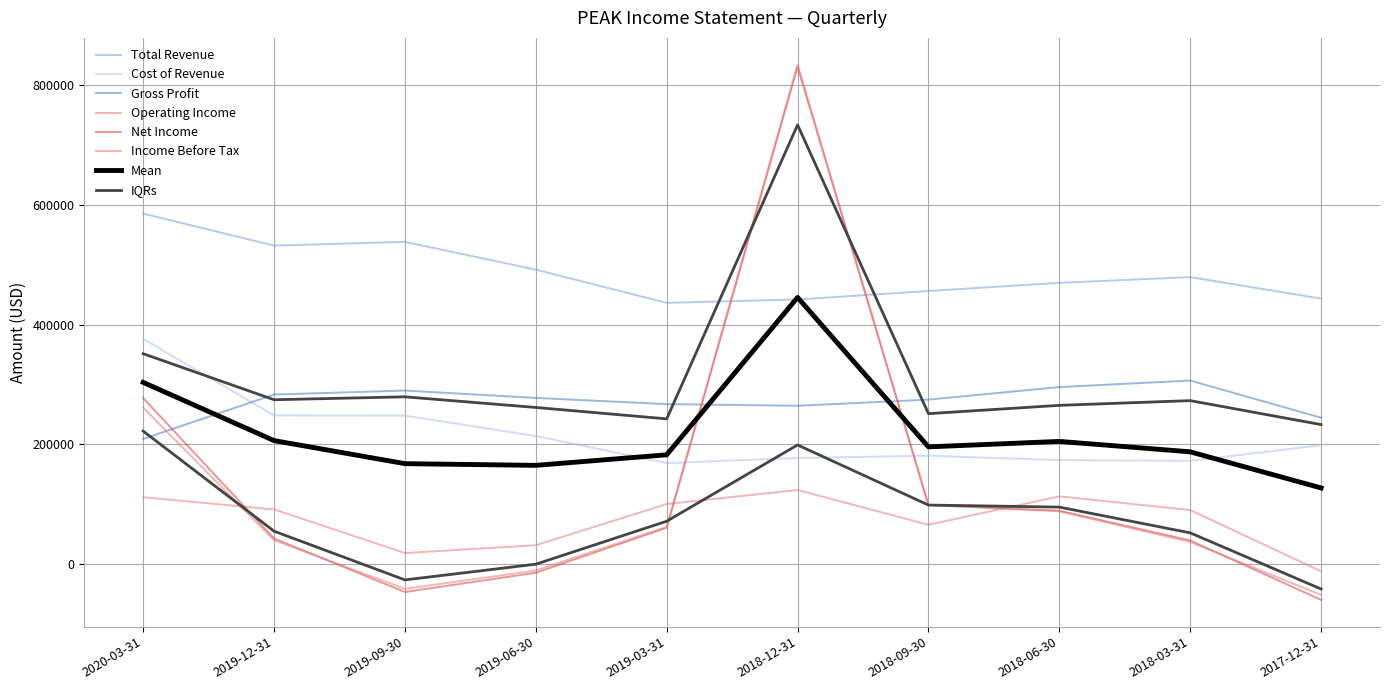

What is the difference between the second highest and minimum values in the Cost of Revenue series?

79500